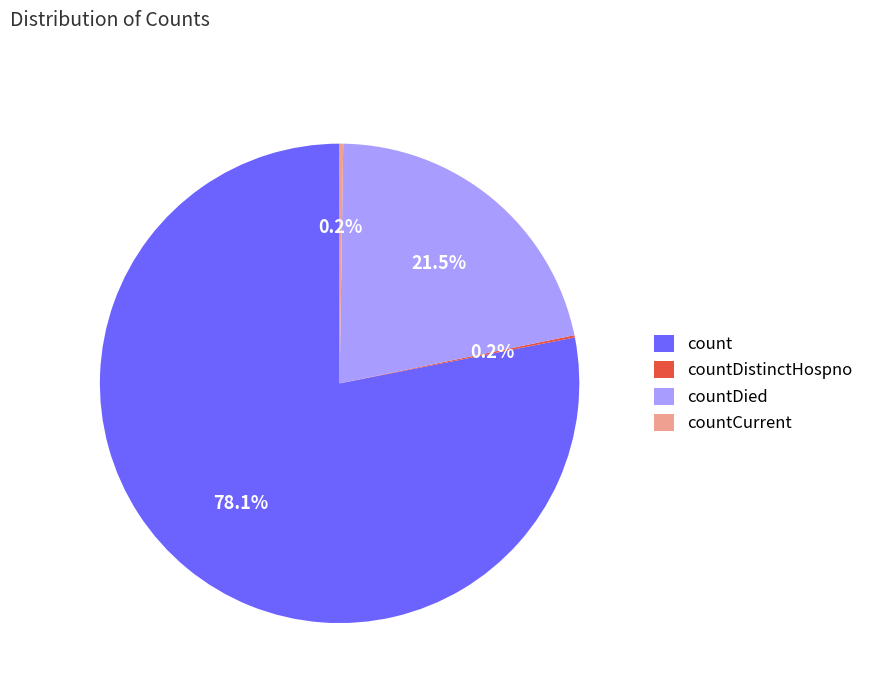

To the nearest percent, what is the average slice percentage?

25%